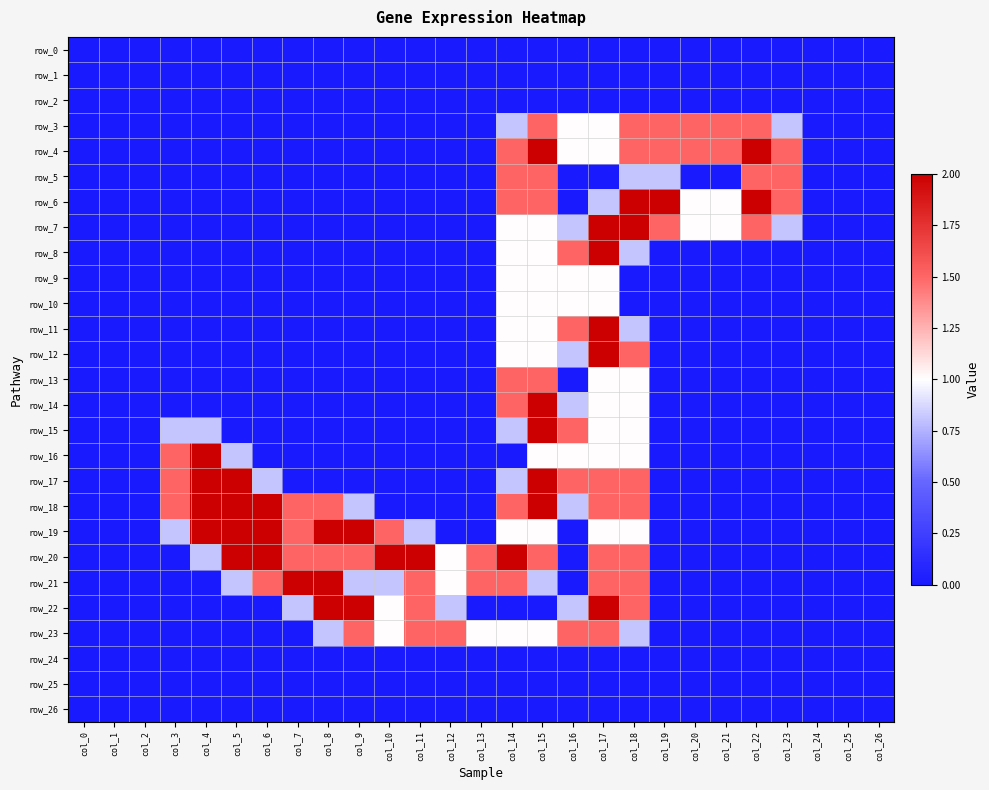

Where is row_0 nearest to the value 0?

col_0